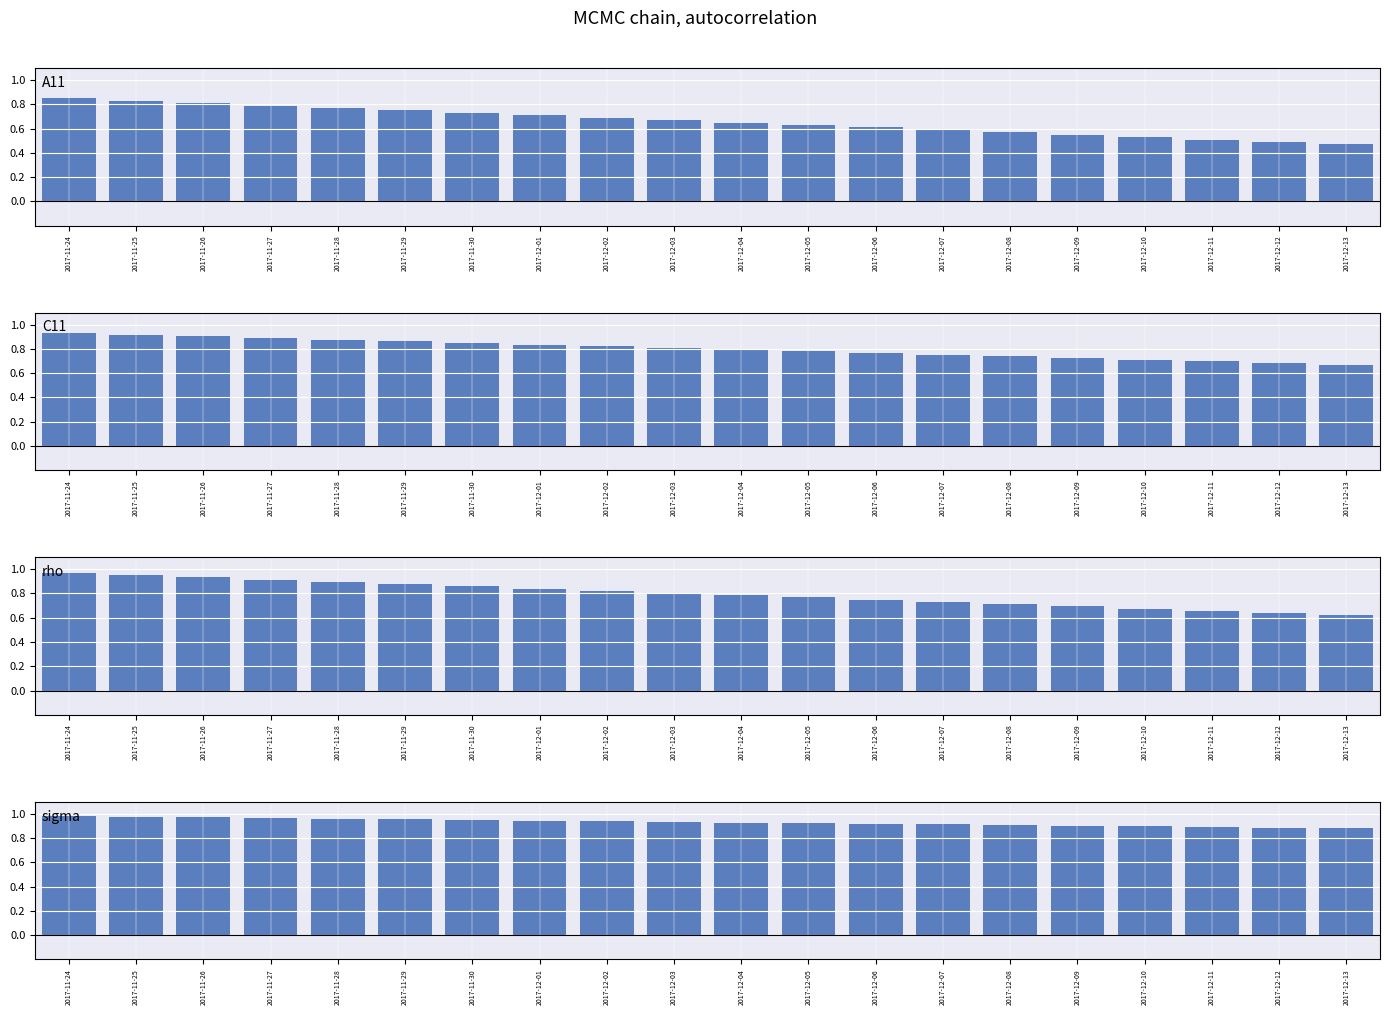

Is it true that A11 equals 0.8 at 2017-11-26?

True